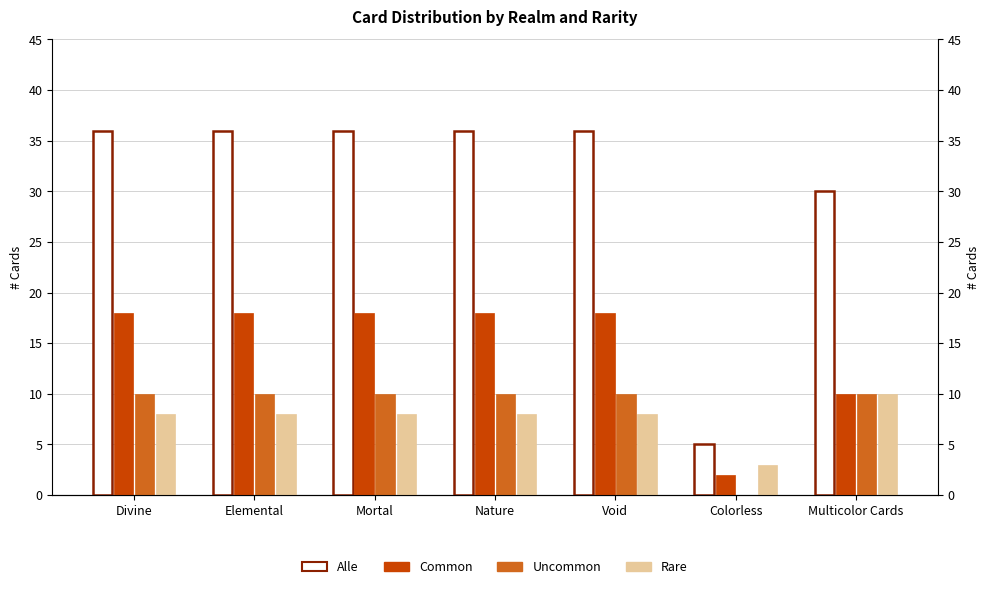

How many series are shown in this chart?

4